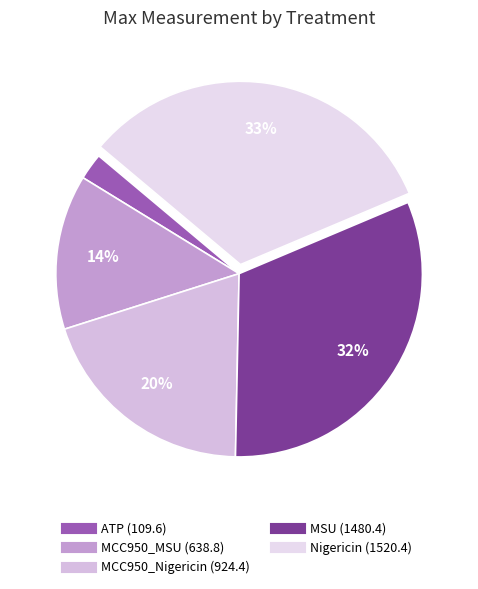

Is there a majority slice in this chart?

No